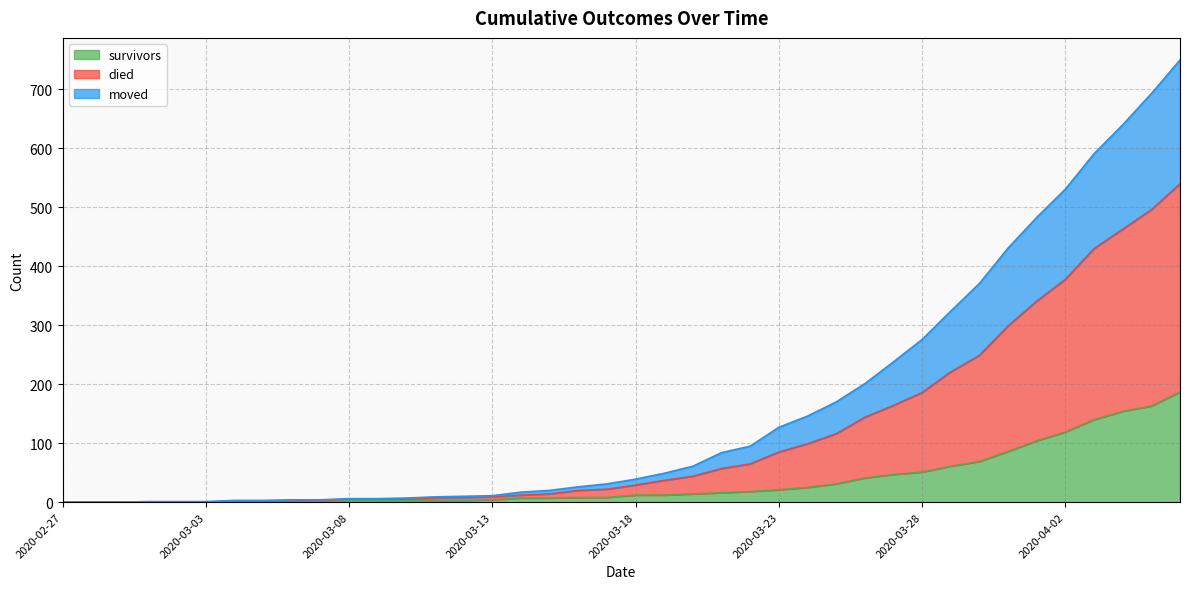

Between 2020-04-05 and 2020-04-06, which series saw the biggest shift?

died